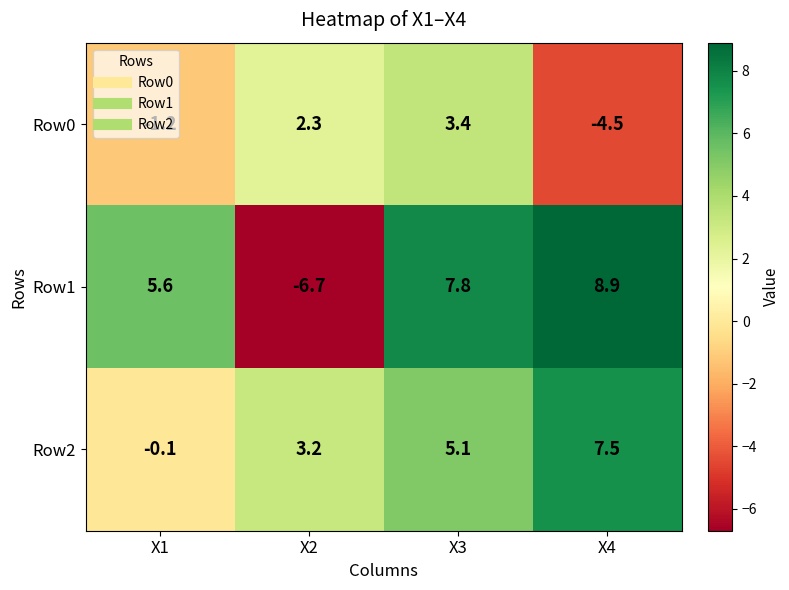

How many distinct data groups are displayed?

3